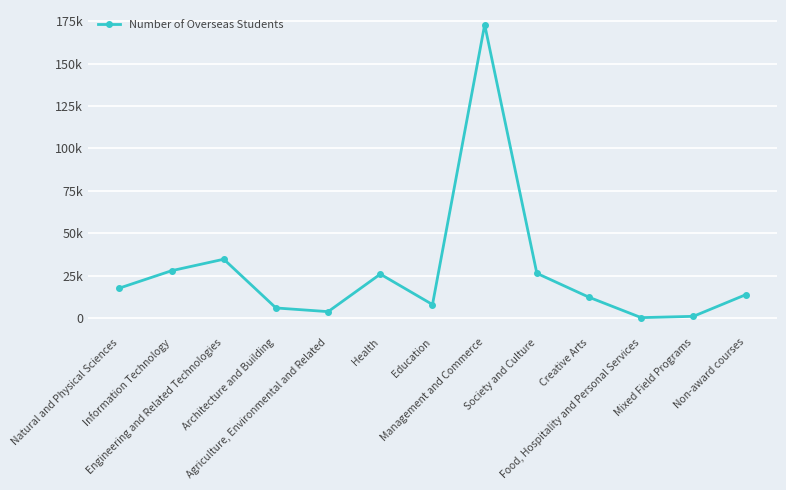

At which label does the data first exceed 13755?

Natural and Physical Sciences